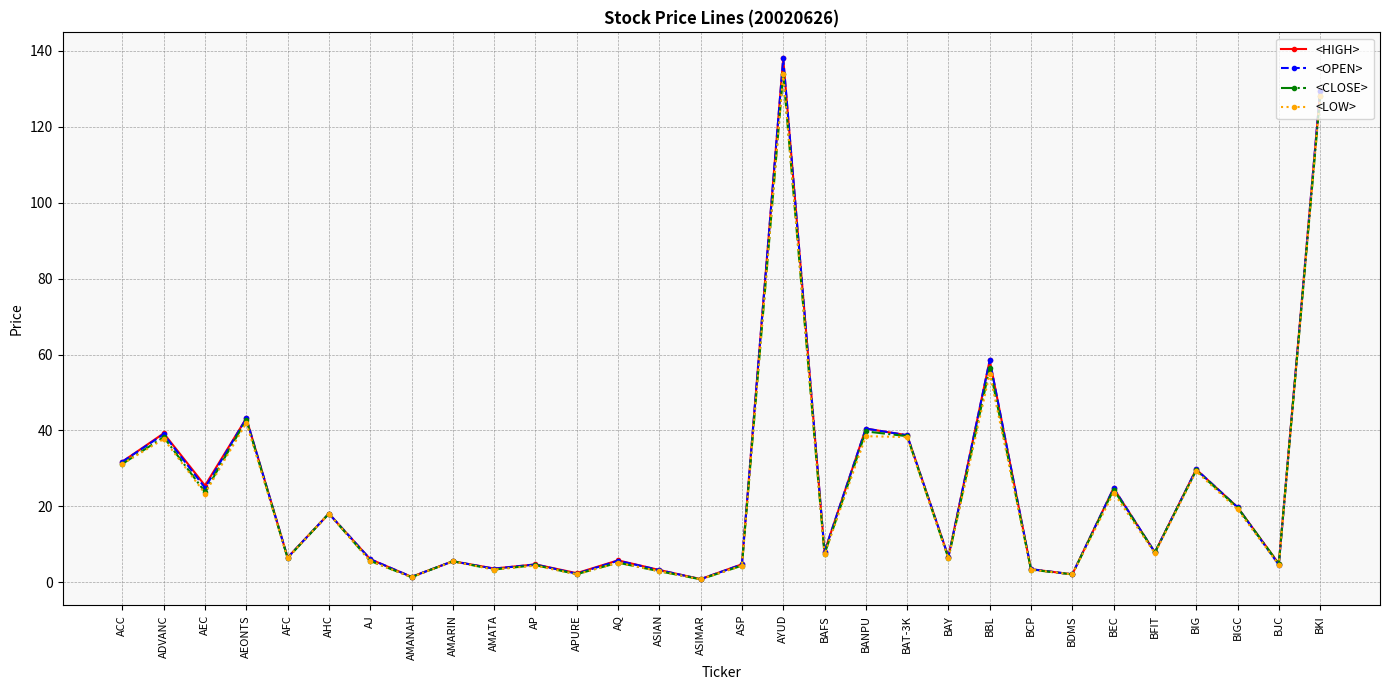

At which label is <OPEN> closest to 69?

BBL